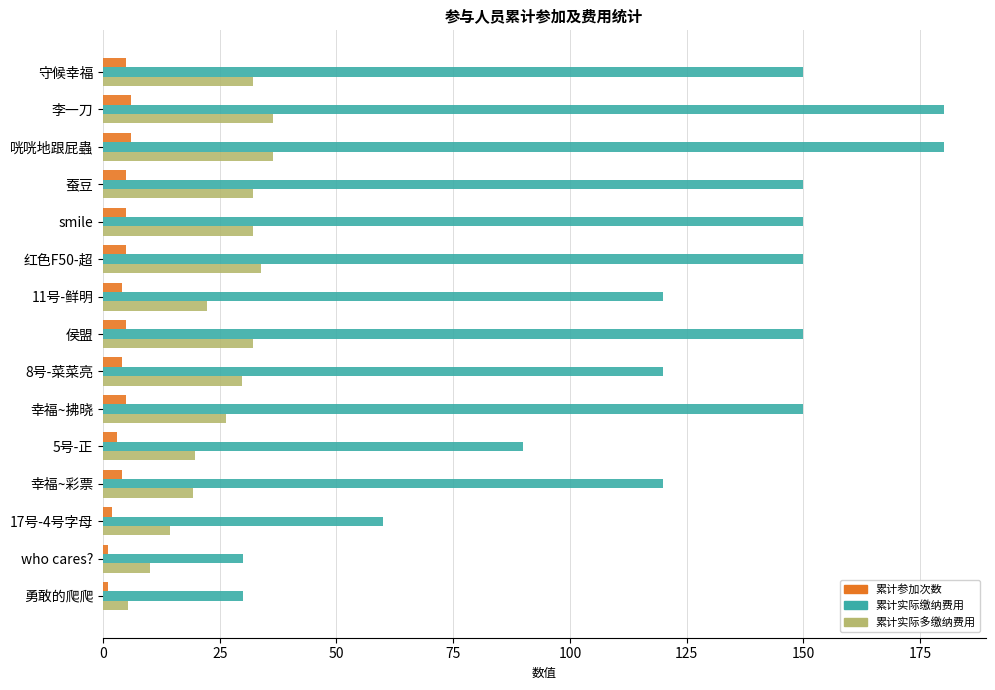

What is the maximum value shown in the chart?

180.0